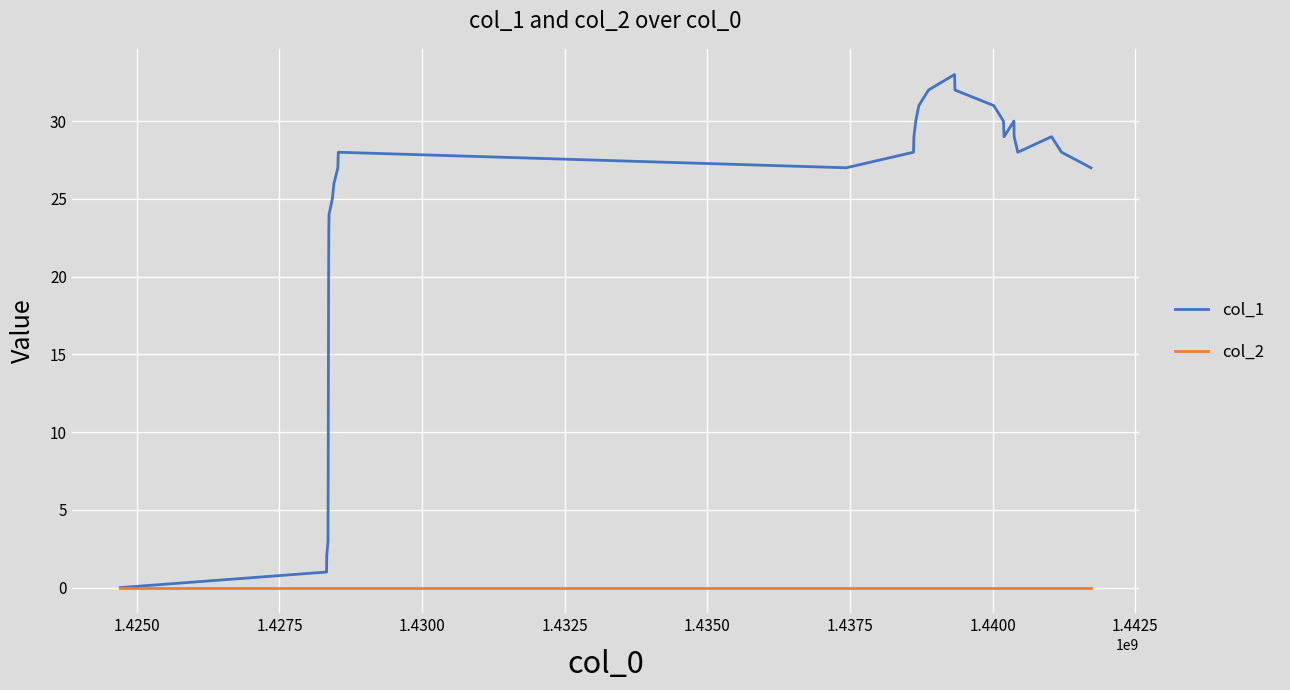

Rank the series by their average value, from lowest to highest.

col_2, col_1